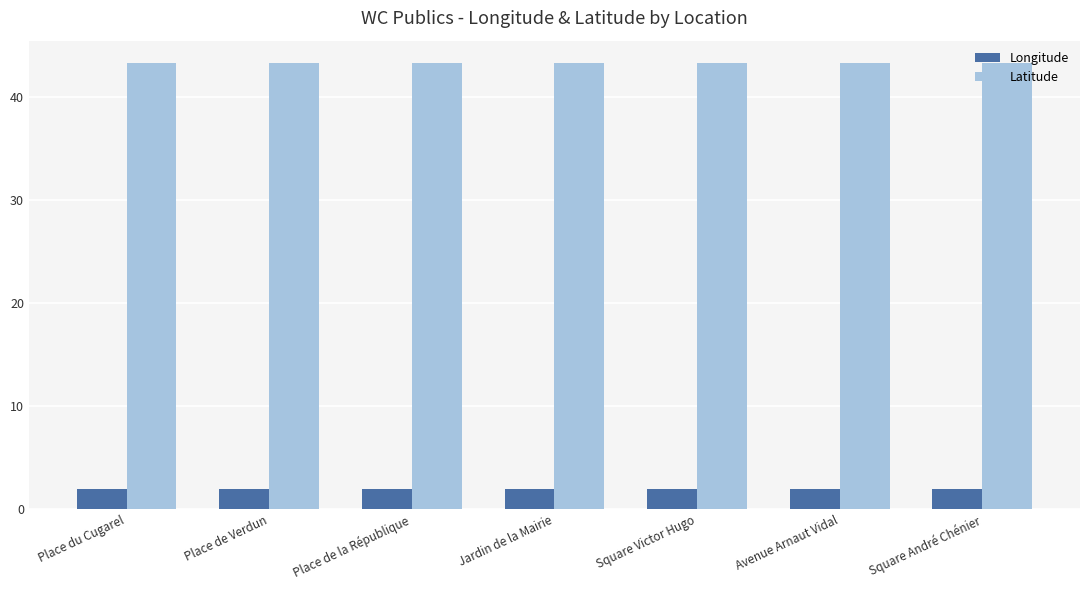

How many Latitude values are between 43 and 44?

7